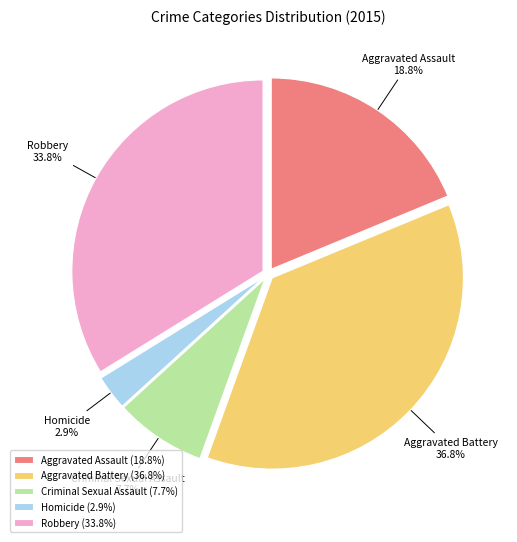

Does Criminal Sexual Assault represent more than half of the total?

No